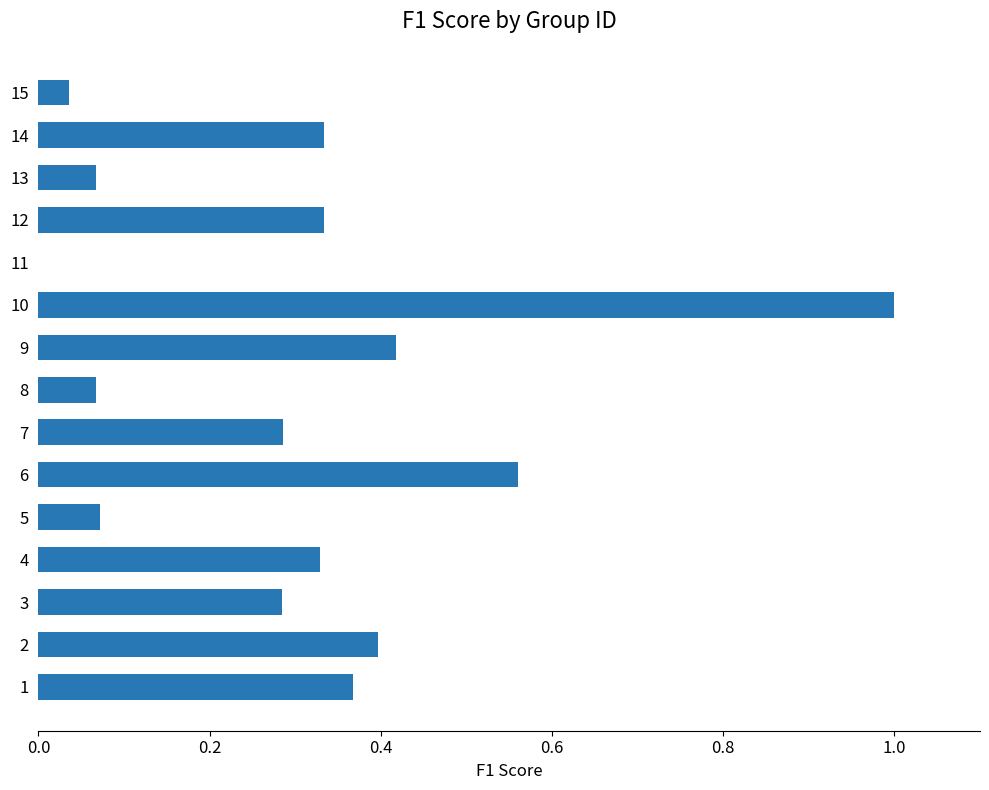

Is it true that the value at 9 is 1.7?

False